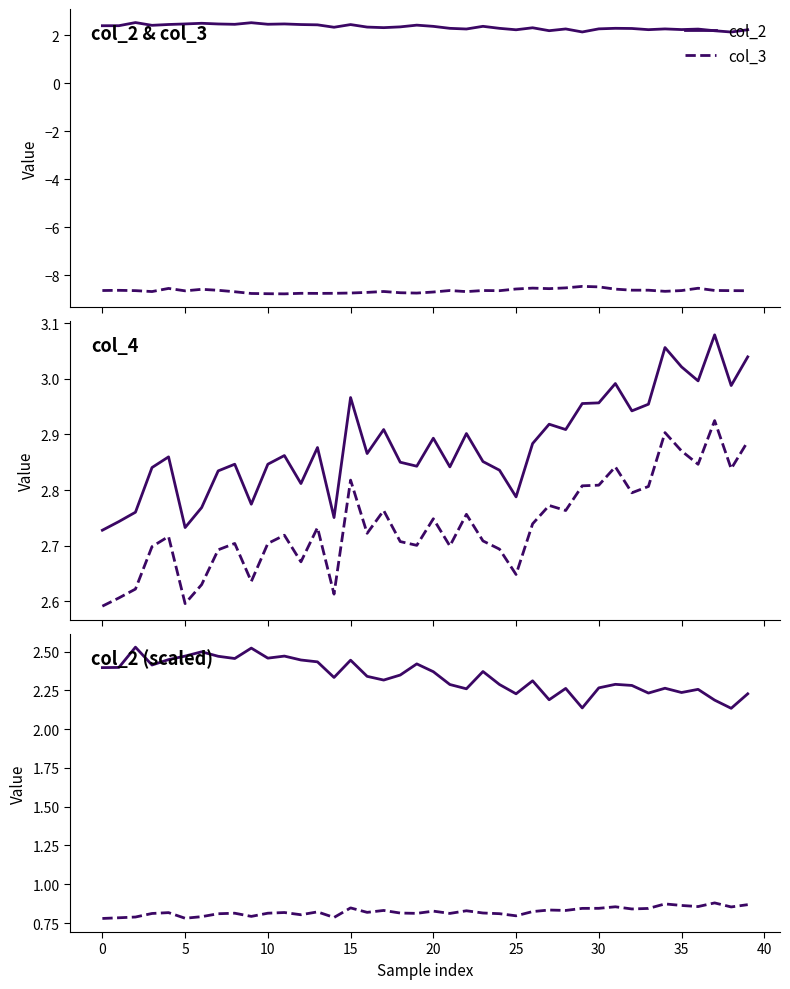

The value of col_4 at 10 is 0.6. True or false?

False